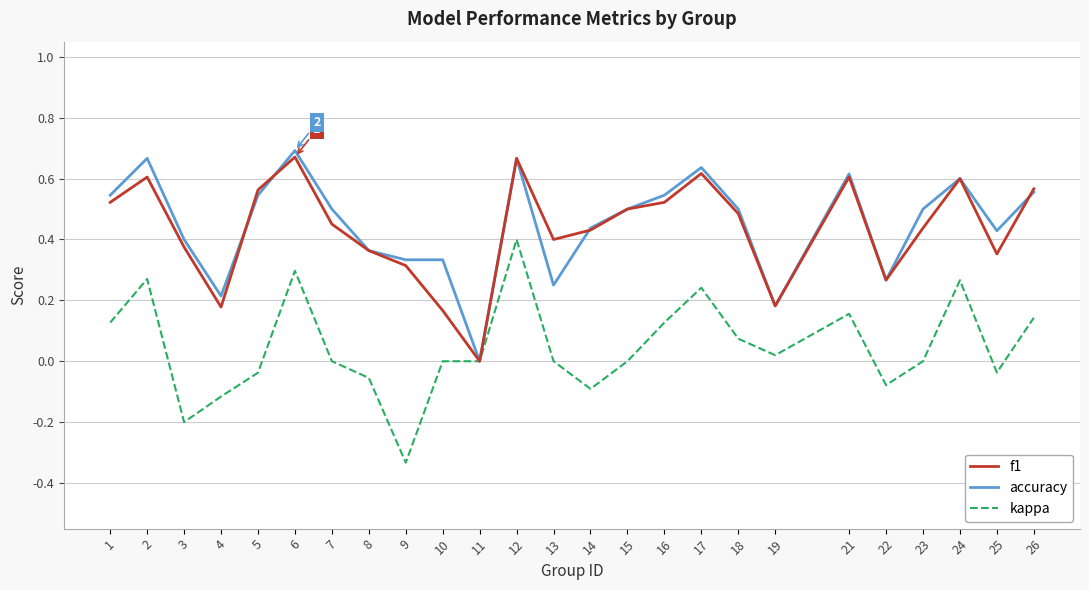

Where is accuracy nearest to the value 0?

11